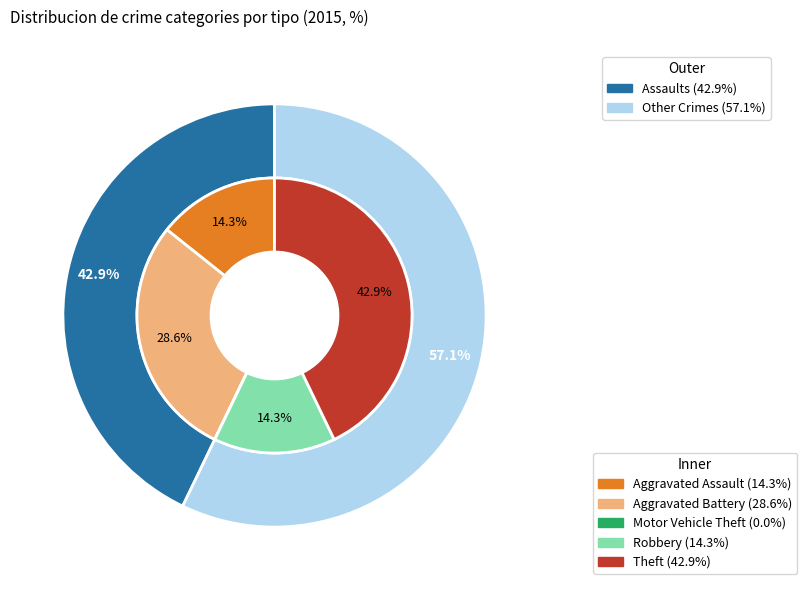

The Motor Vehicle Theft slice represents 0% of the pie. True or false?

True